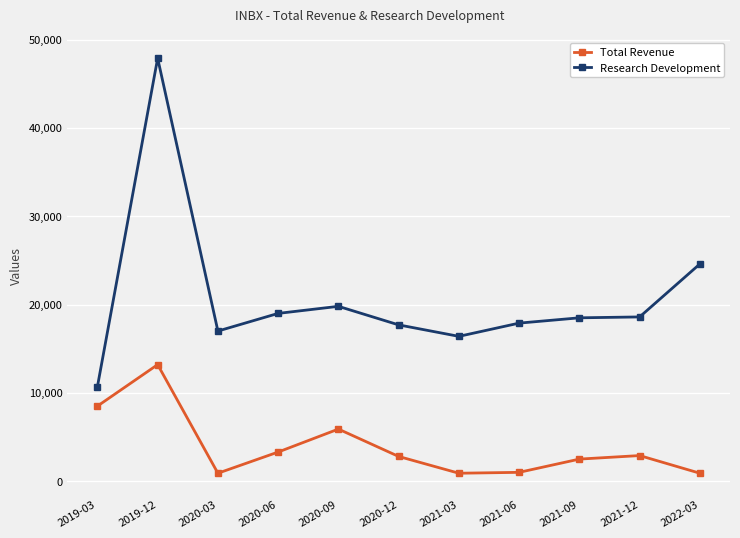

Count the number of categories in the chart.

11